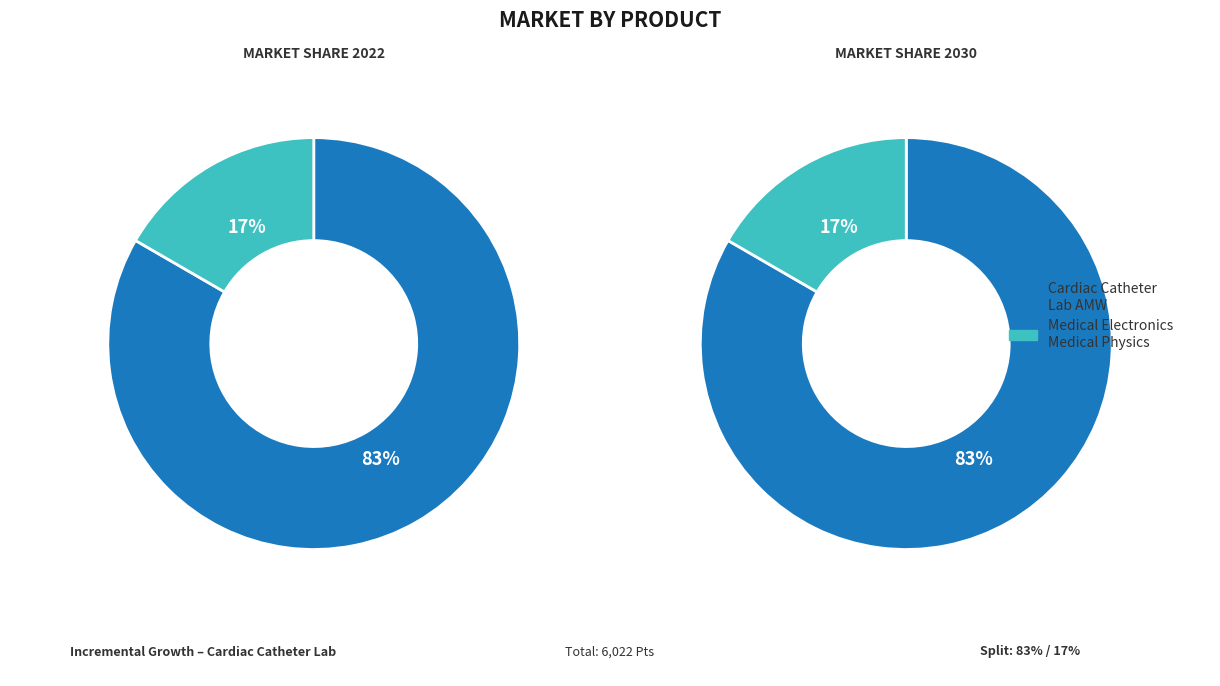

How many segments does this pie chart have?

2